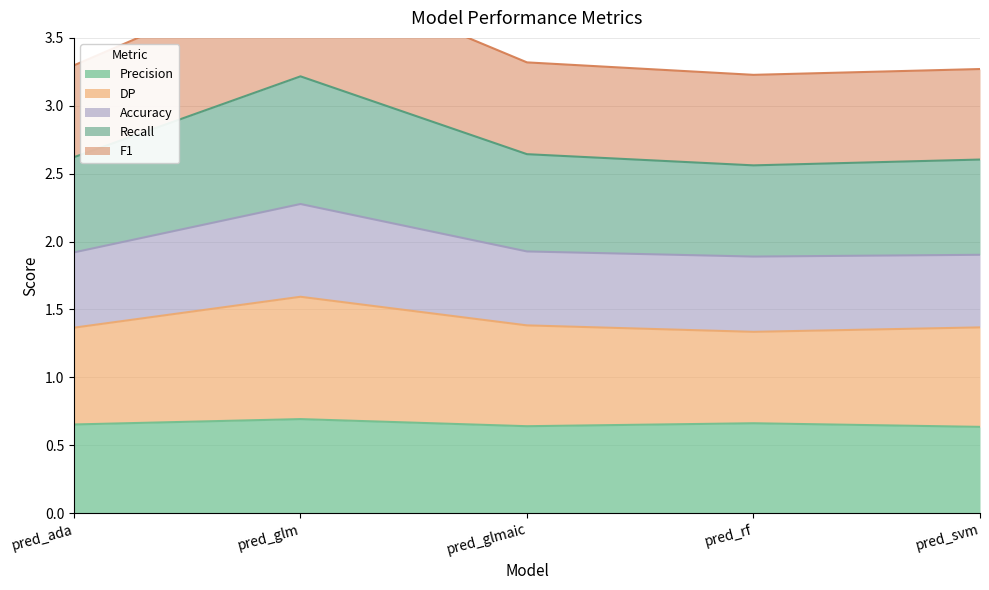

At which category is the sum across all series the highest?

pred_glm